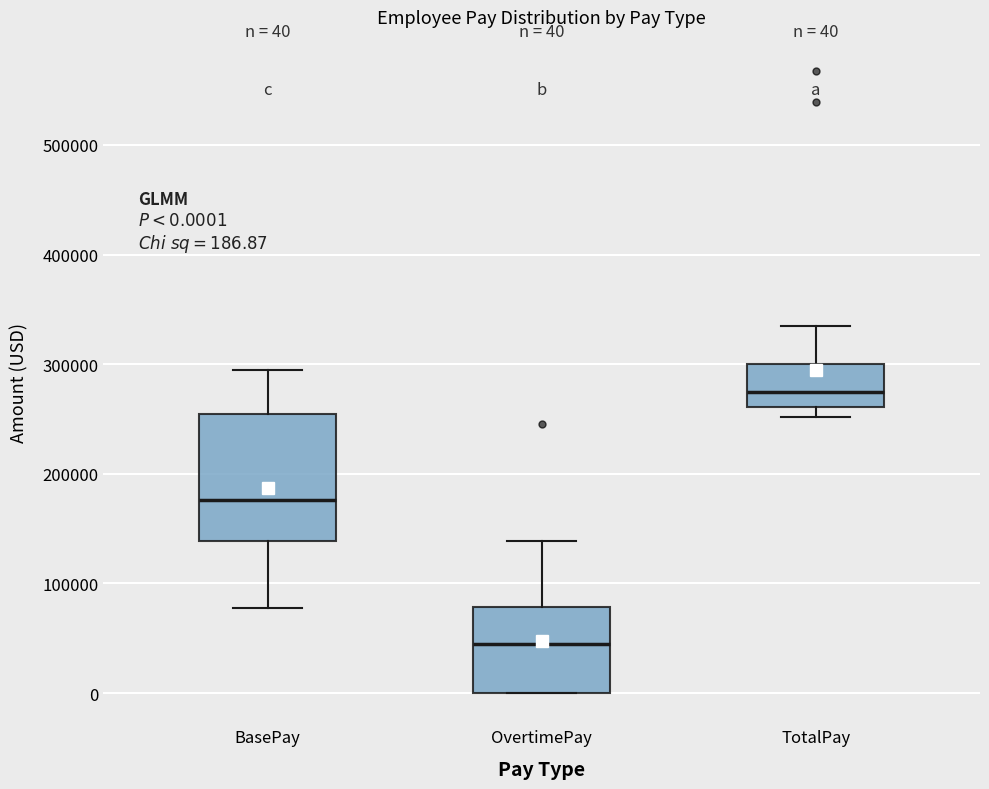

Comparing the boxes themselves (not the whiskers), which one is the tallest?

BasePay